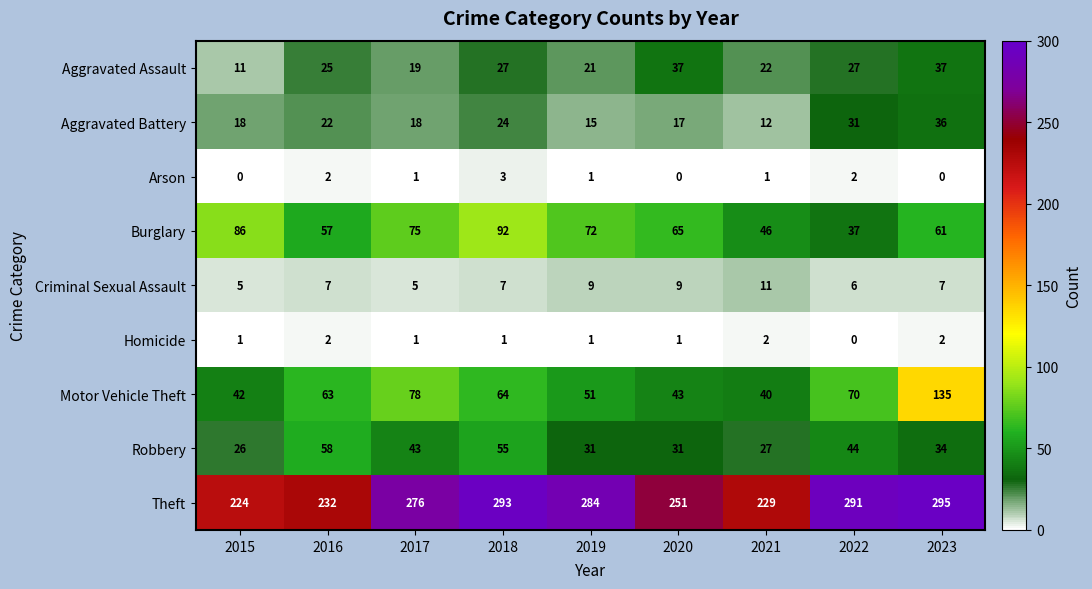

What is the maximum value shown in the chart?

295